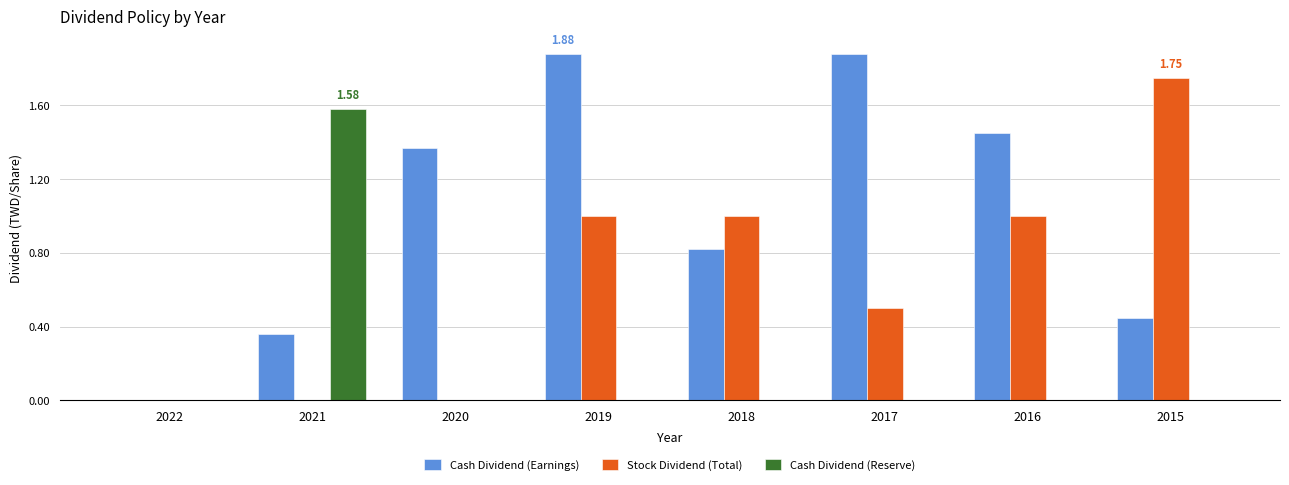

The value of Cash Dividend (Earnings) at 2018 is 1.4. True or false?

False